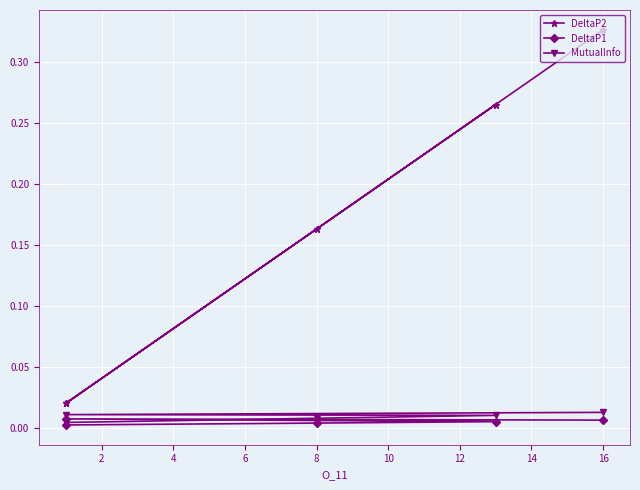

Where is MutualInfo nearest to the value 0?

8